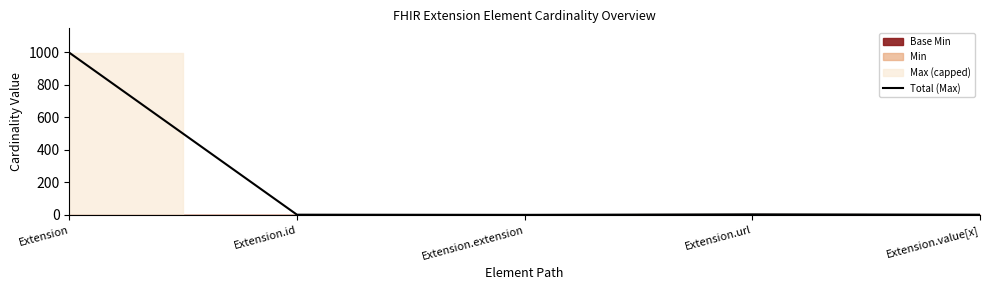

How many points are lower than both their immediate neighbors (excluding endpoints)?

1